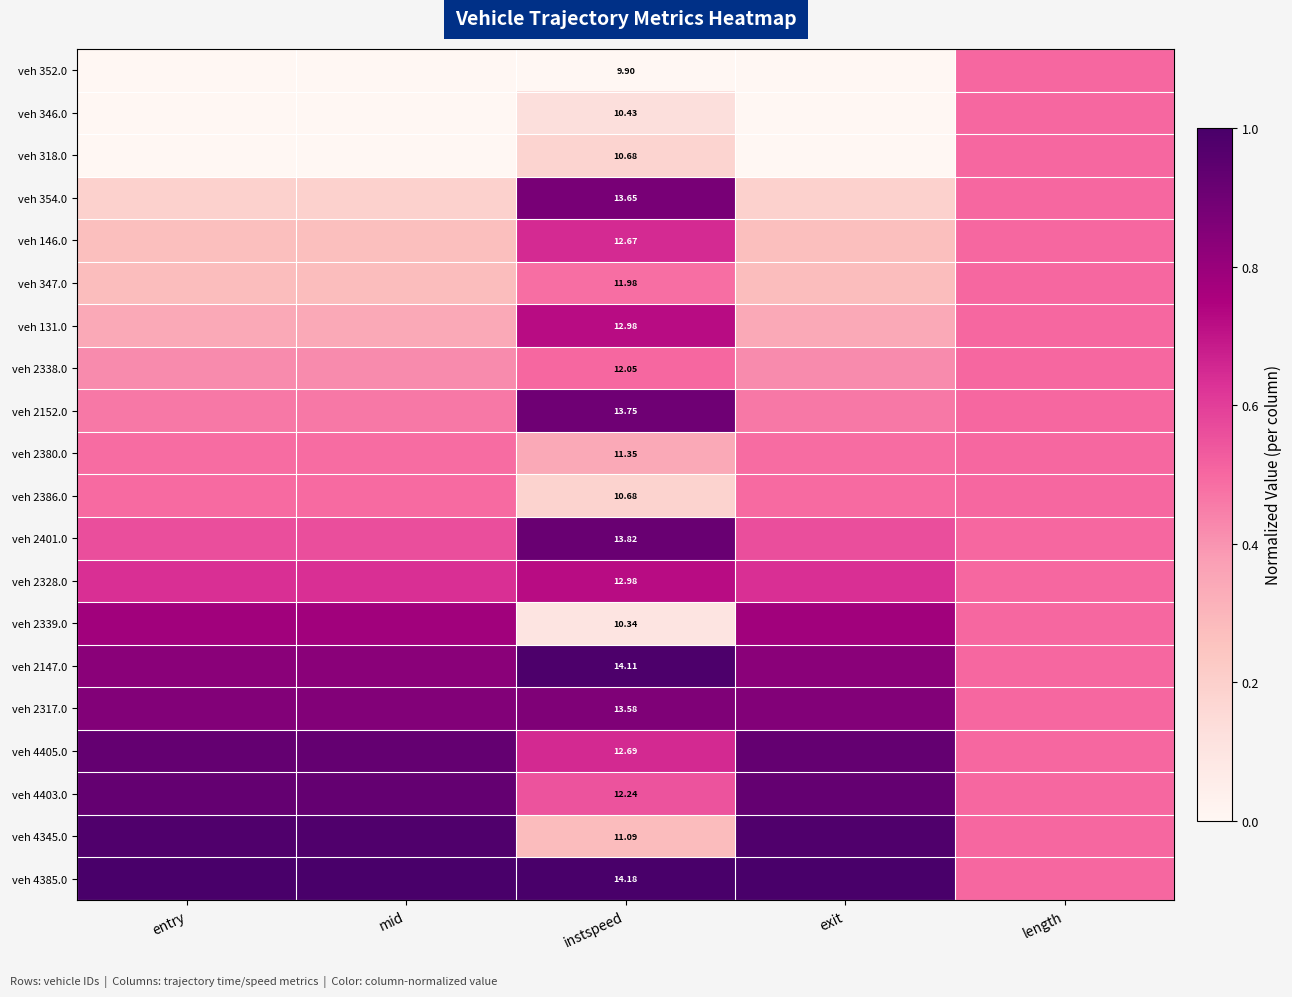

List the series in order of their peak value, highest first.

veh 4385.0, veh 2147.0, veh 4345.0, veh 4403.0, veh 4405.0, veh 2401.0, veh 2152.0, veh 354.0, veh 2317.0, veh 2339.0, veh 131.0, veh 2328.0, veh 146.0, veh 2338.0, veh 352.0, veh 346.0, veh 318.0, veh 347.0, veh 2380.0, veh 2386.0